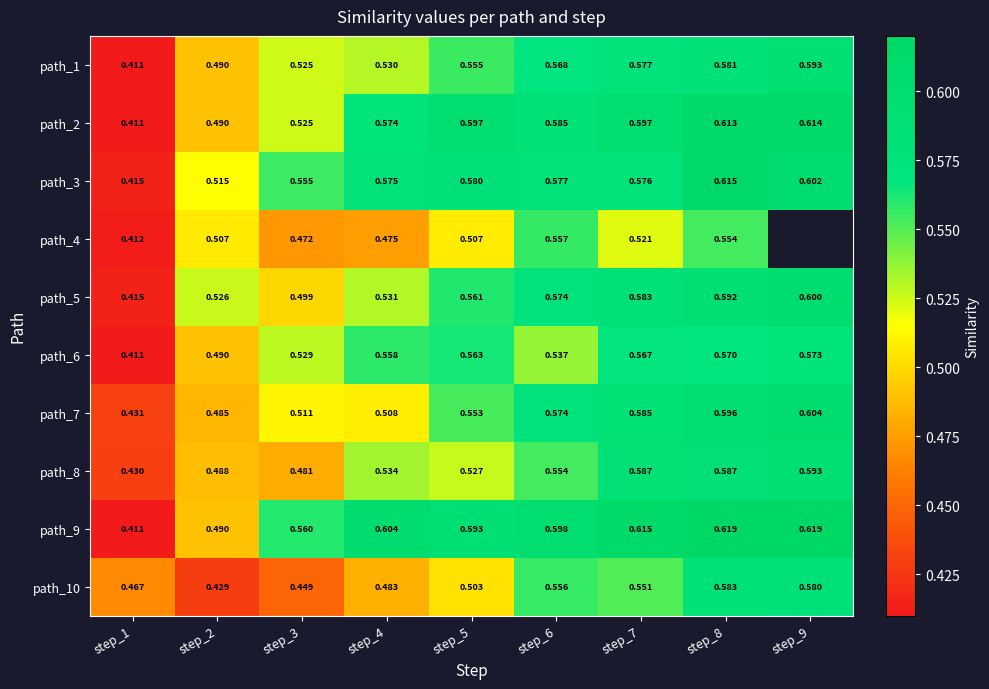

Where is path_1 nearest to the value 0?

step_1